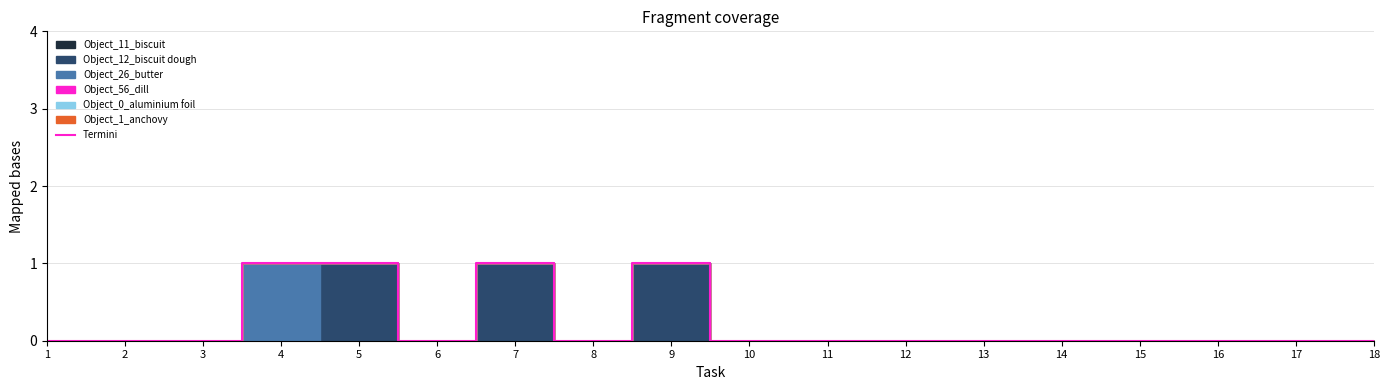

Reading left to right, extract all data points from this chart.

0	0	0	1	1	0	1	0	1	0	0	0	0	0	0	0	0	0